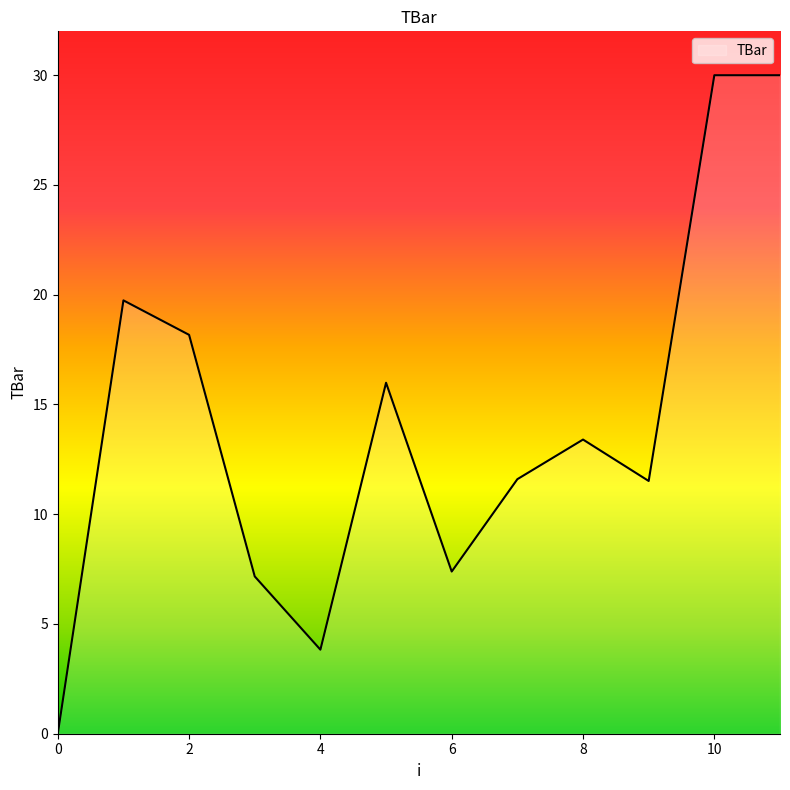

What is the difference between the maximum and minimum values?

30.0